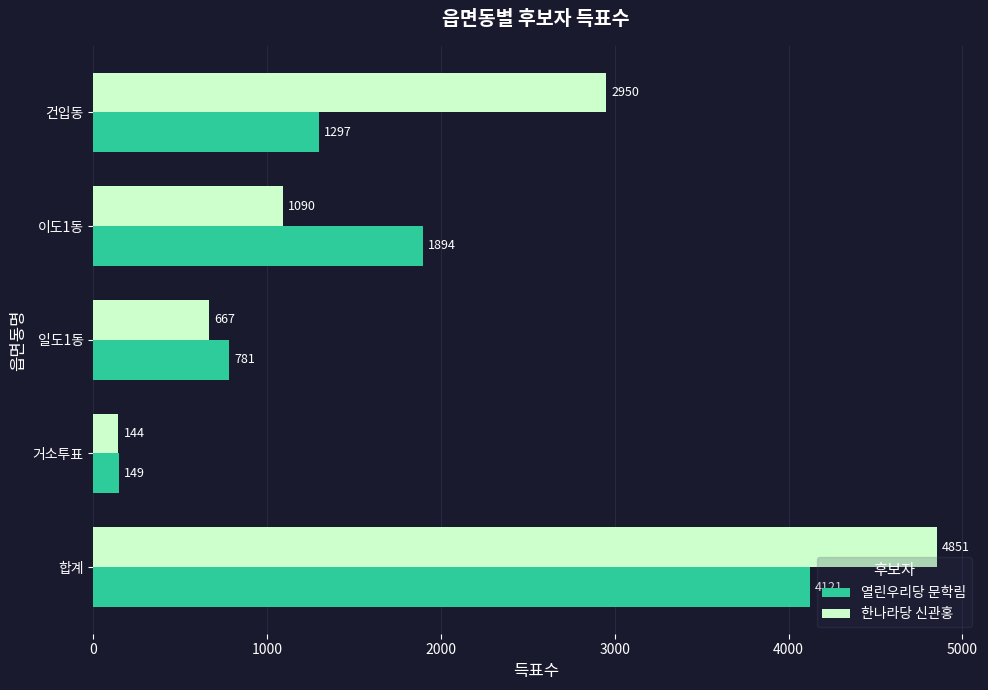

Rank the categories by 한나라당 신관홍 value from highest to lowest.

합계, 건입동, 이도1동, 일도1동, 거소투표